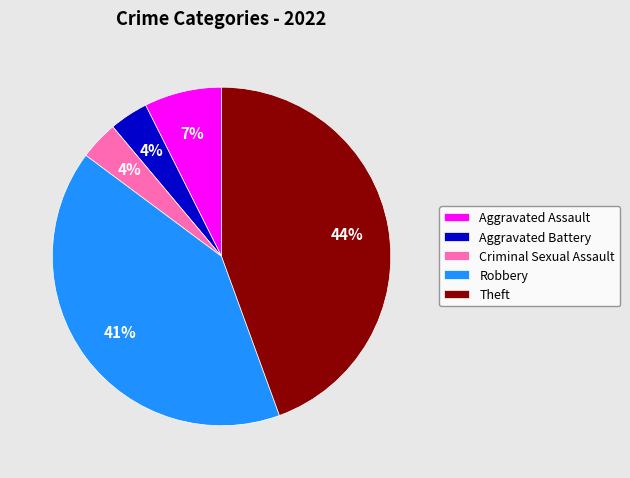

What percentage is the Aggravated Battery slice, to the nearest percent?

4%